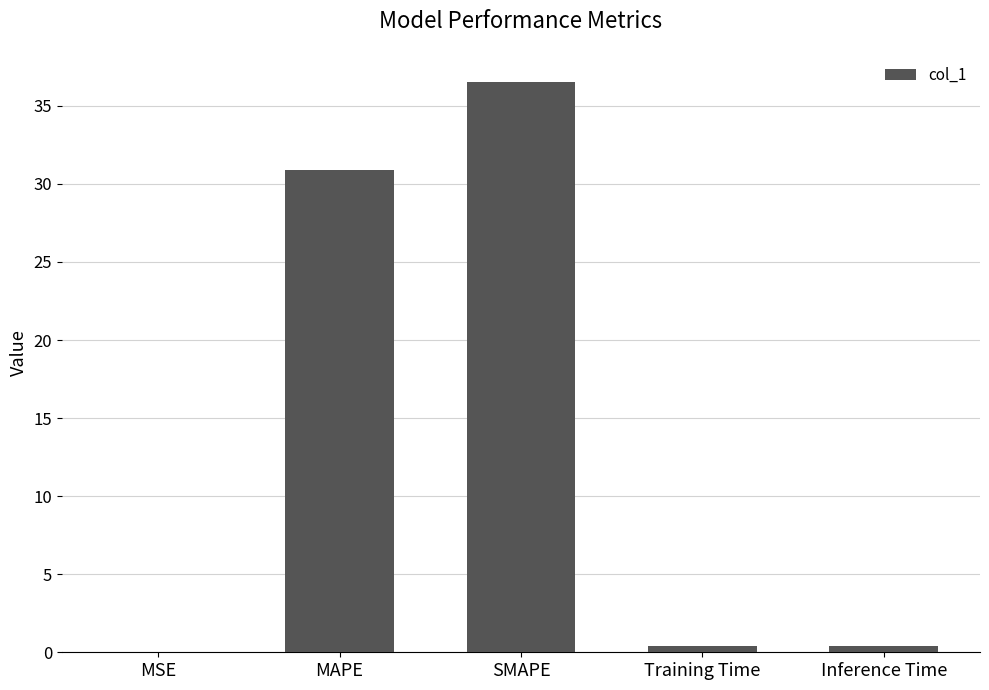

The chart shows a value of 0.4 at Inference Time. True or false?

True